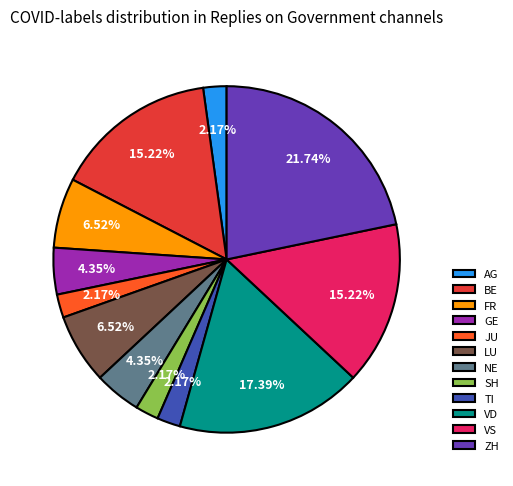

How many segments does this pie chart have?

12